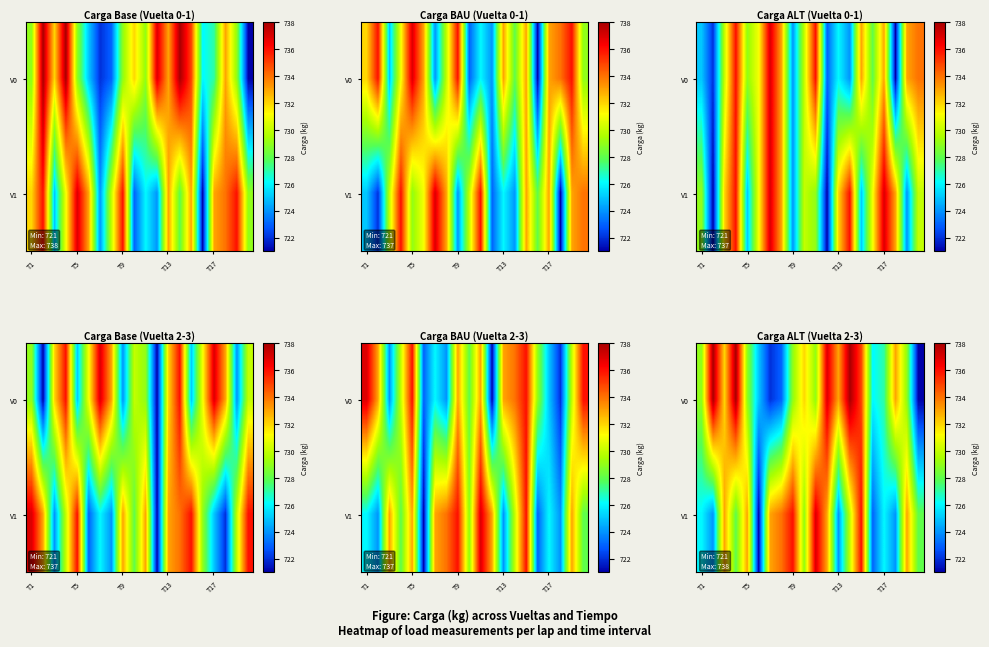

What is the maximum value shown in the chart?

738